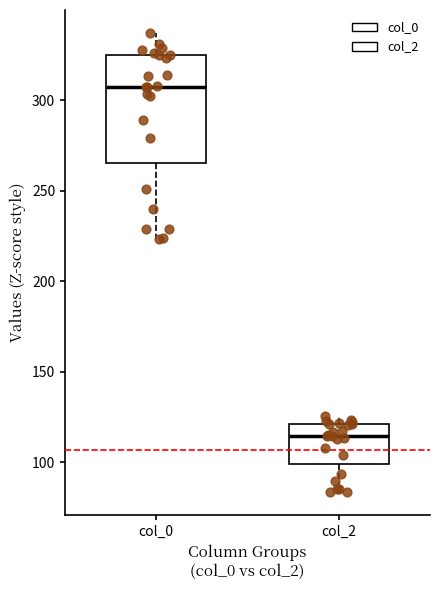

Reading left to right, transcribe this box plot: for each box, give where its median line is, the range the box spans, and where its two whiskers end, as read against the y-axis. The values are not printed on the chart, so give them approximately, as read against the axis.

col_0: median 305, box 265 to 325, whiskers 225 to 335
col_2: median 115, box 100 to 120, whiskers 85 to 125